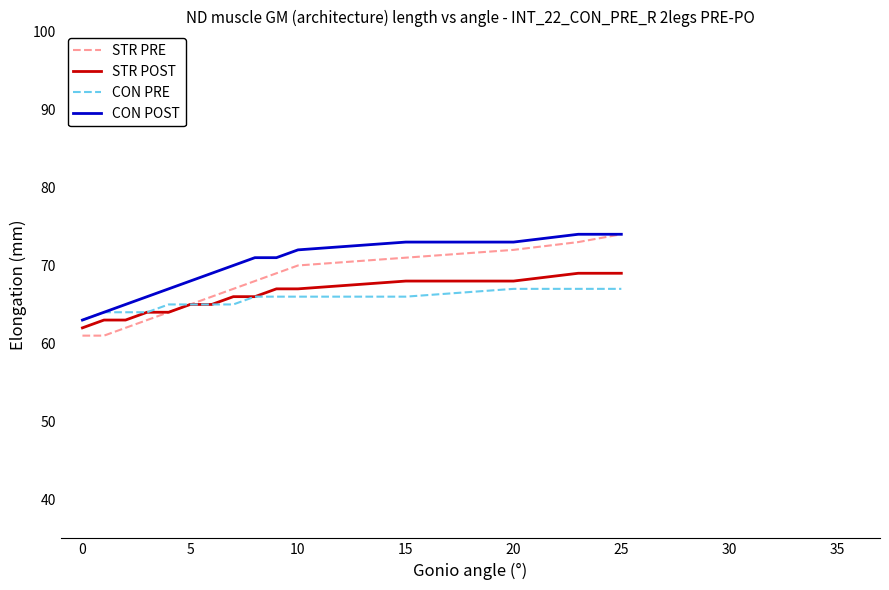

Does the chart have visible grid lines?

No